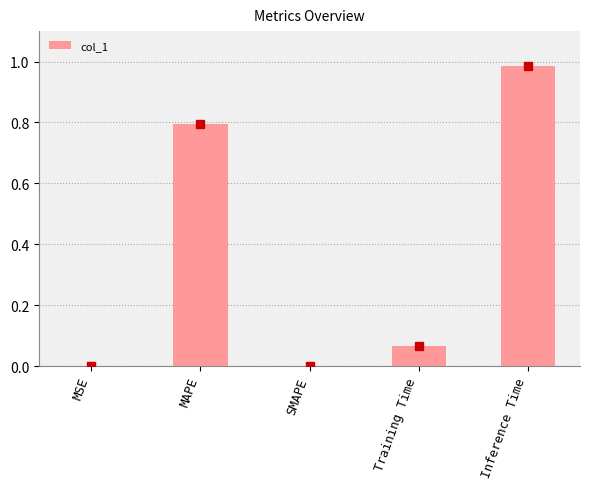

What is the approximate value at MAPE?

0.8